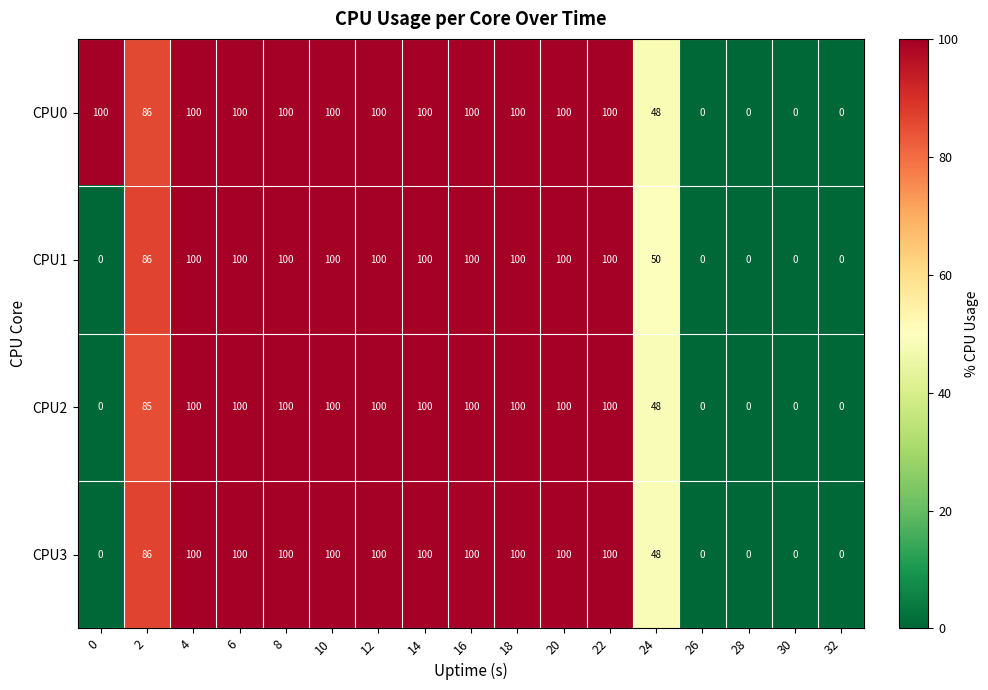

How many categories are shown in the chart?

17